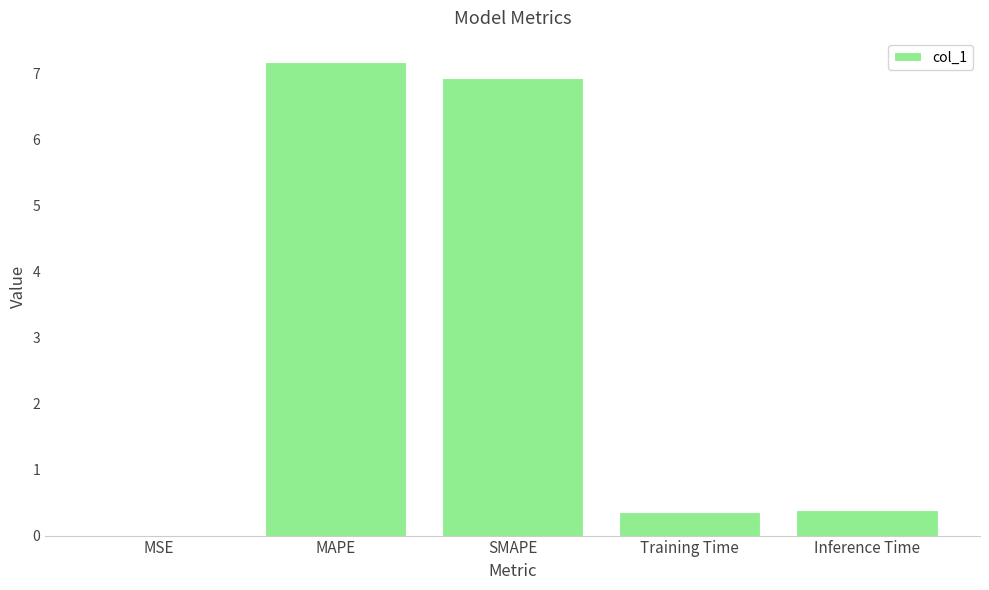

The chart shows a value of 11.2 at MAPE. True or false?

False